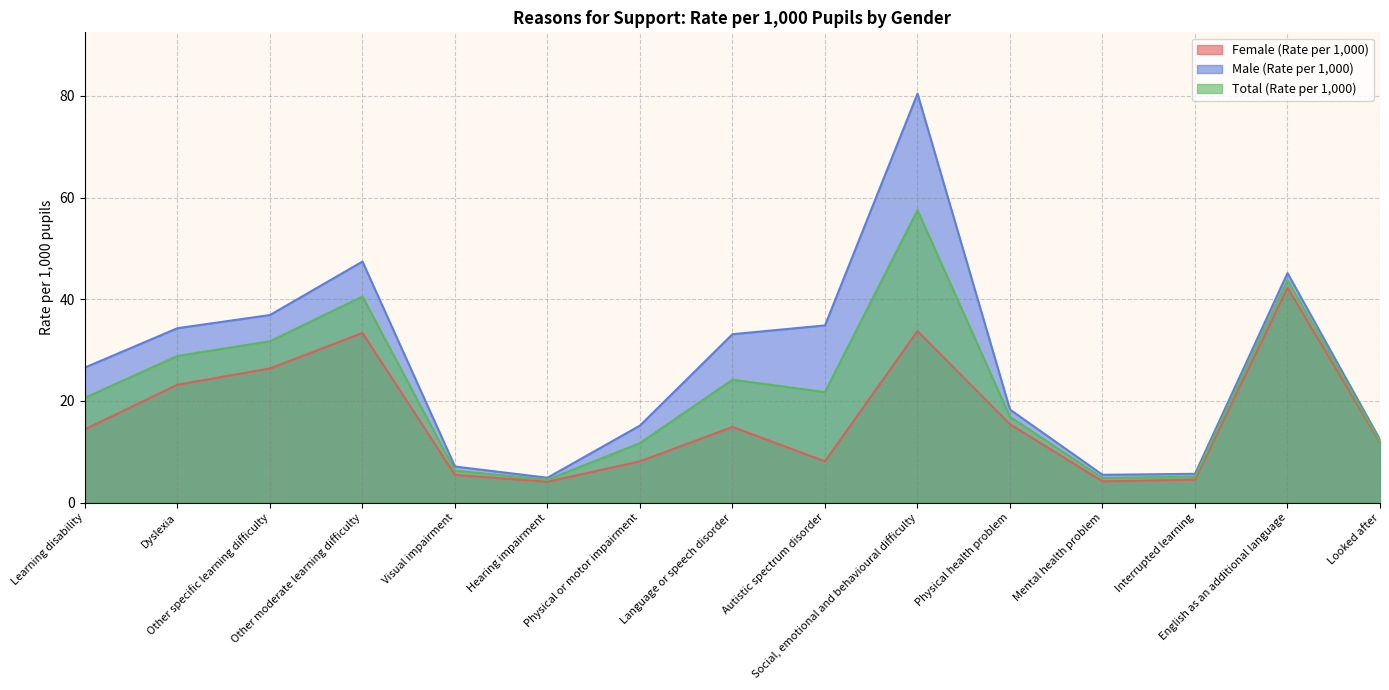

Reading right to left, extract all data points from this chart.

Female (Rate per 1,000): 11.8	42.3	4.5	4.2	15.4	33.7	8.1	14.9	8.1	4.1	5.4	33.4	26.4	23.2	14.4
Male (Rate per 1,000): 12.4	45.2	5.7	5.5	18.3	80.5	34.9	33.1	15.2	4.9	7.1	47.4	36.9	34.3	26.6
Total (Rate per 1,000): 12.1	43.7	5.1	4.8	16.9	57.5	21.7	24.2	11.7	4.5	6.3	40.5	31.7	28.9	20.6